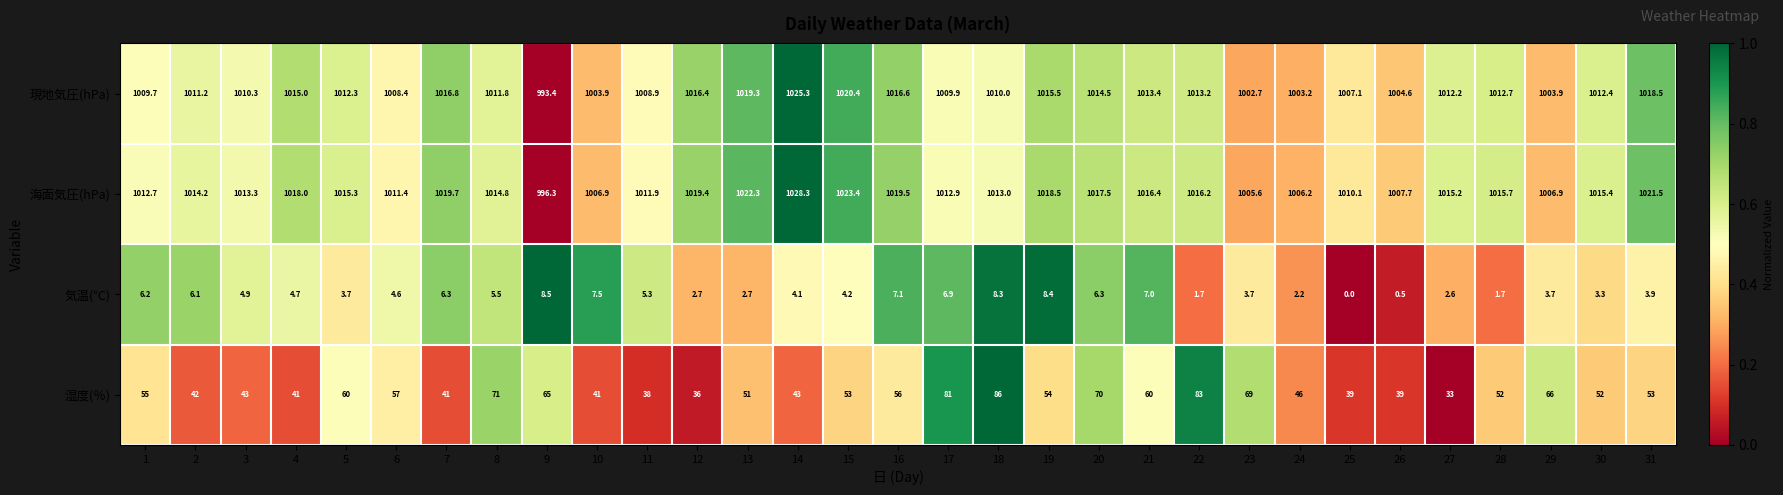

Rank the series at 7 from highest to lowest value.

海面気圧(hPa), 現地気圧(hPa), 湿度(％), 気温(℃)